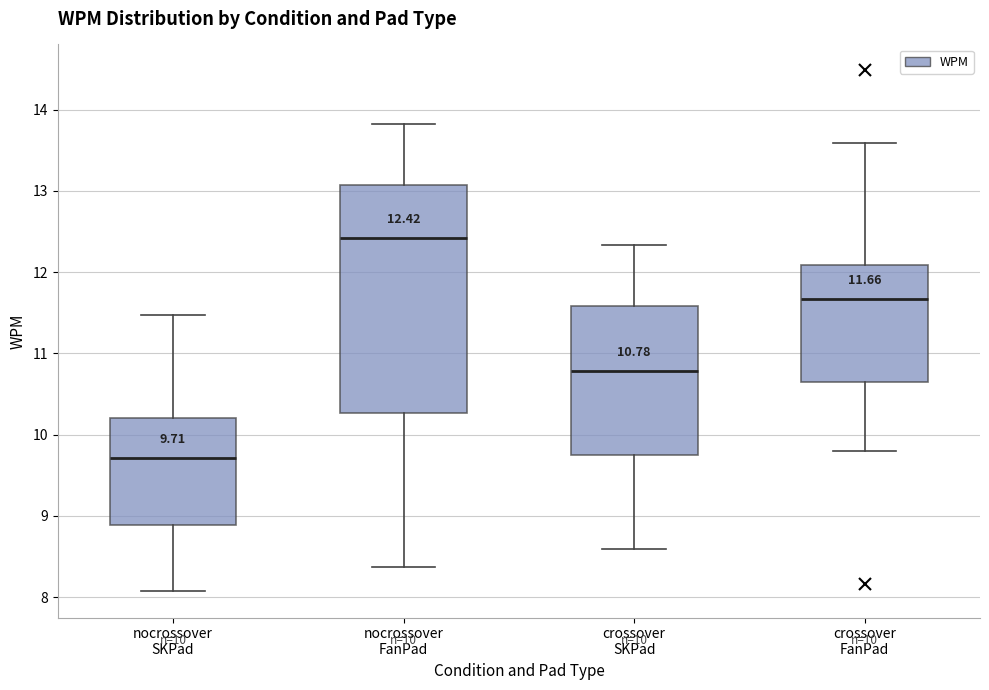

Which box's median line is the highest?

nocrossover FanPad